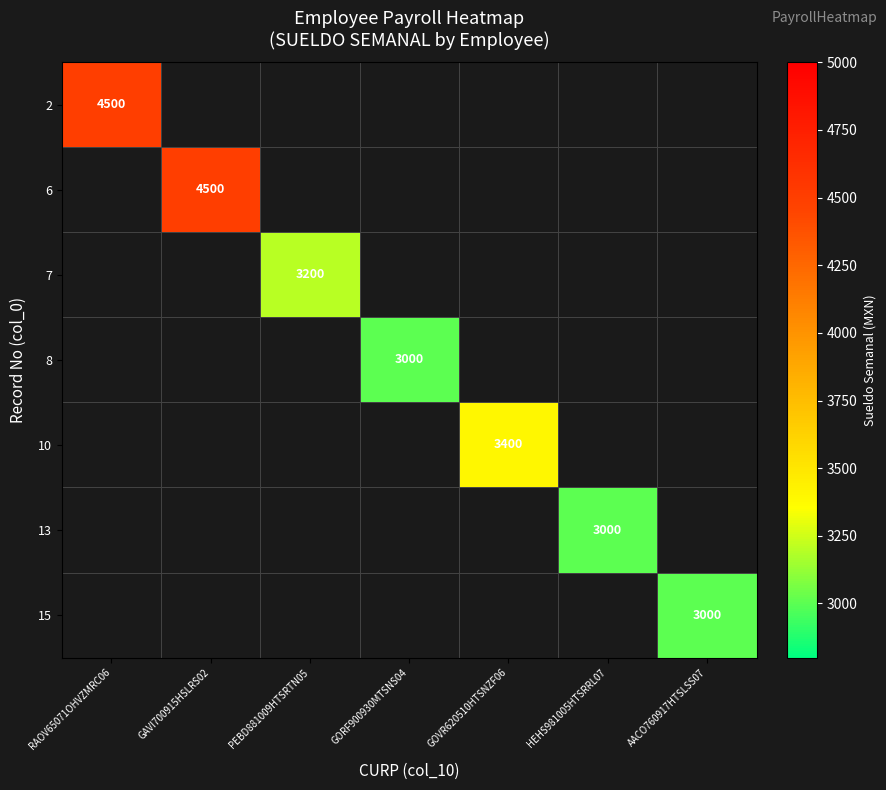

Count the number of categories in the chart.

7